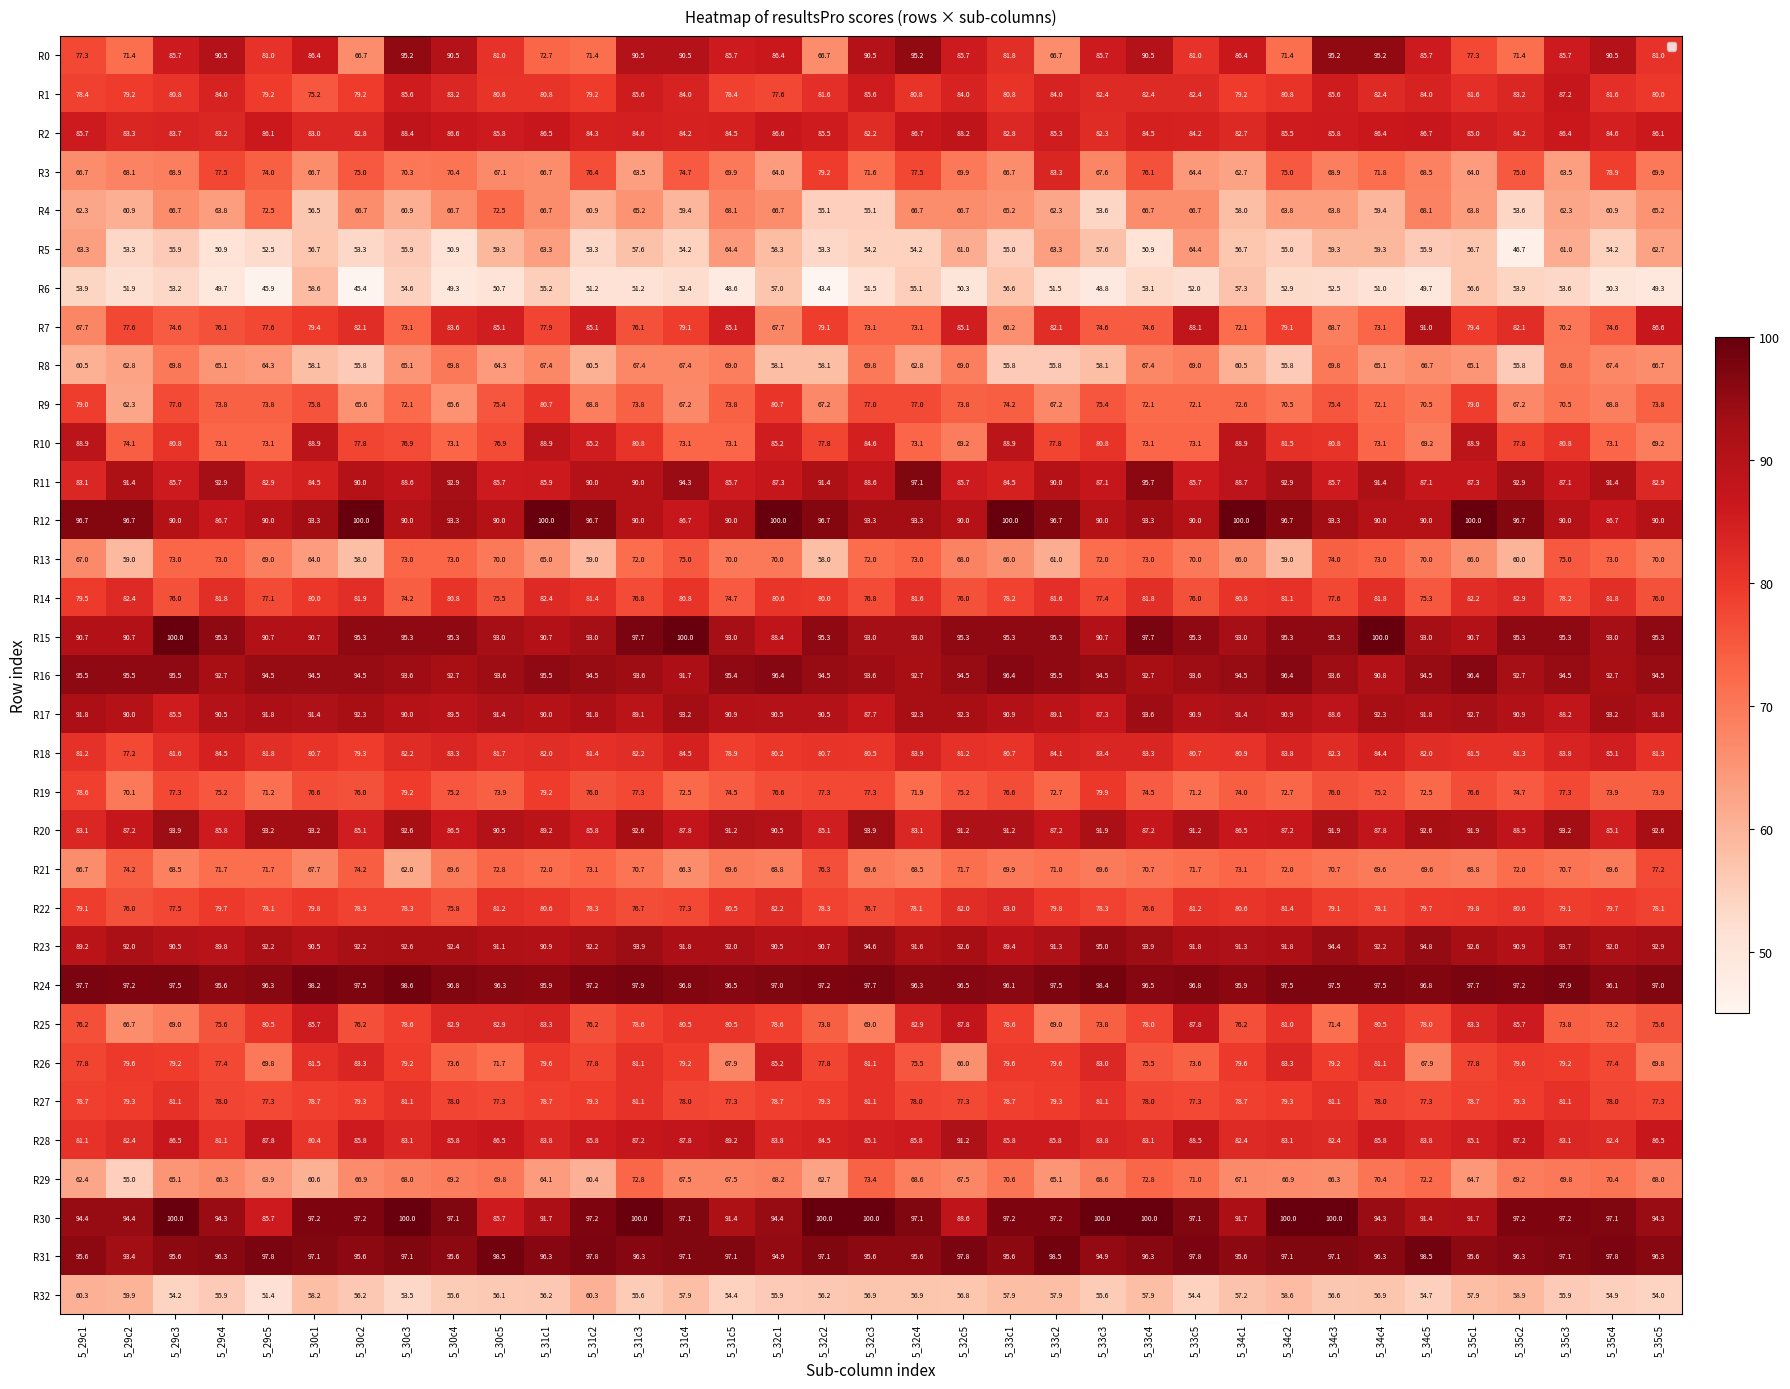

Count the number of categories in the chart.

35